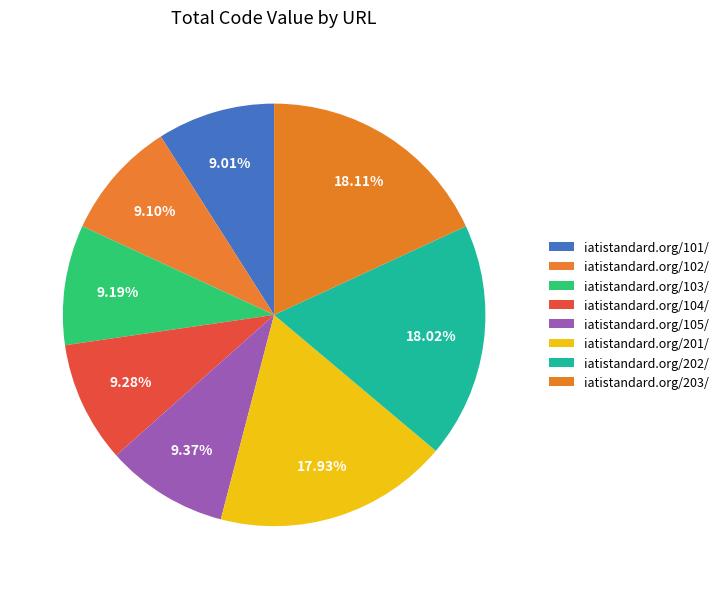

Is iatistandard.org/105/ the majority of the pie?

No